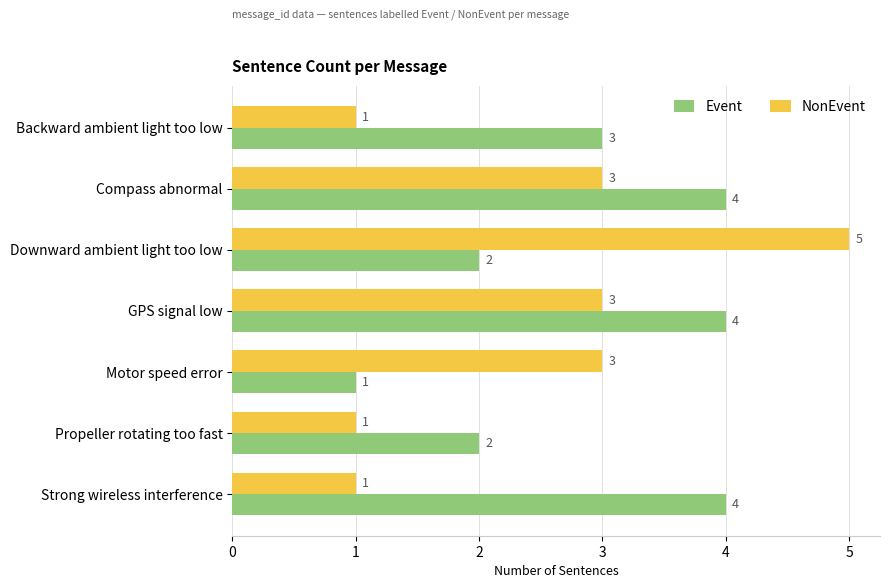

True or false: Event has a value of 4 at GPS signal low.

True